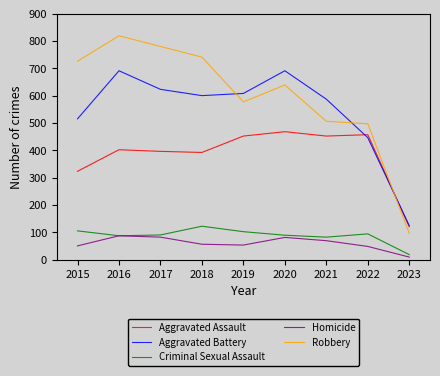

Rank the series at 2022 from lowest to highest value.

Homicide, Criminal Sexual Assault, Aggravated Battery, Aggravated Assault, Robbery